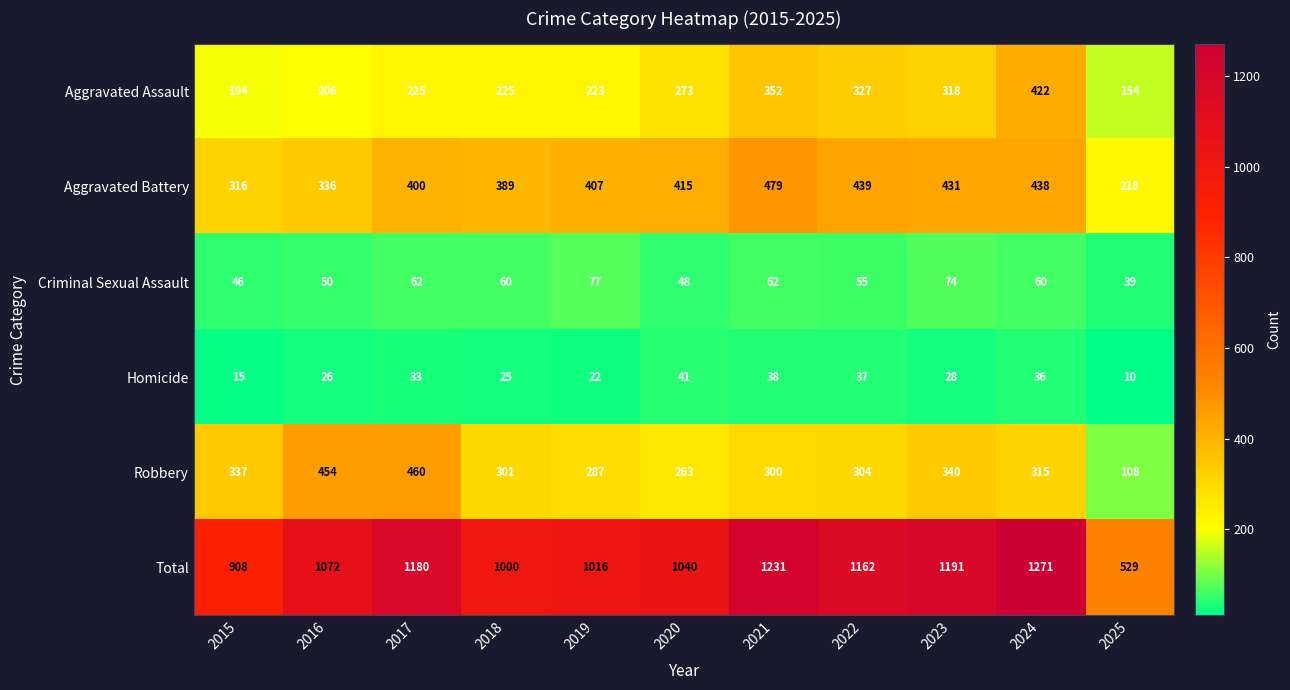

Which series has the largest total across all categories?

Total